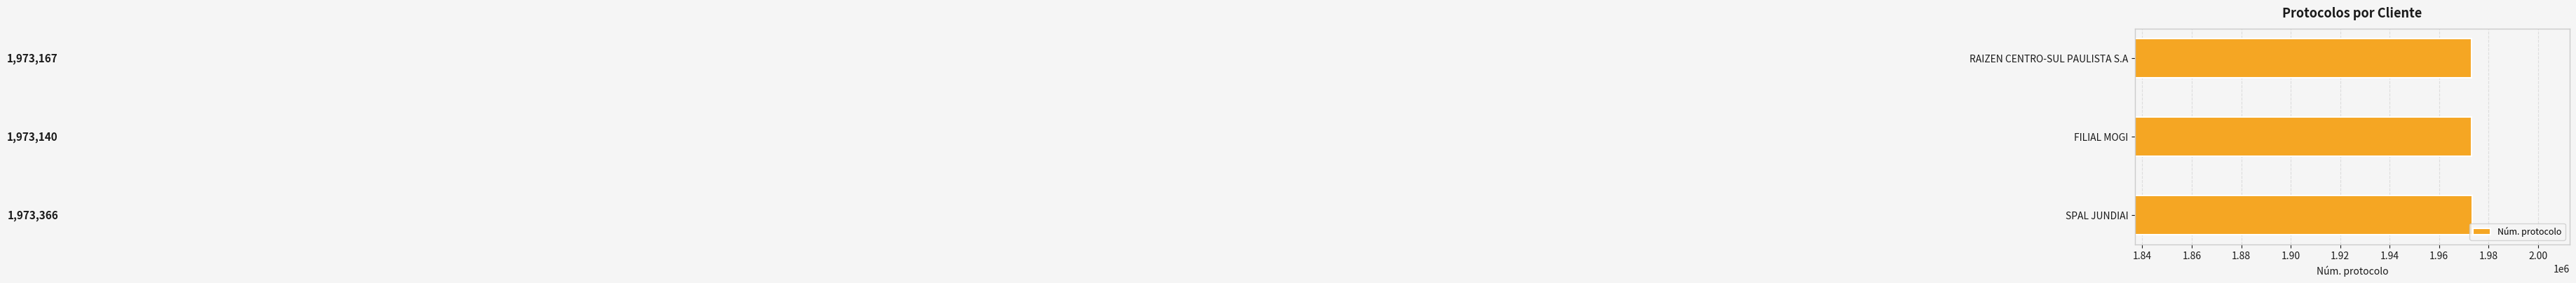

Reading top to bottom, transcribe all the data shown in this chart.

RAIZEN CENTRO-SUL PAULISTA S.A=1973167	FILIAL MOGI=1973140	SPAL JUNDIAI=1973366